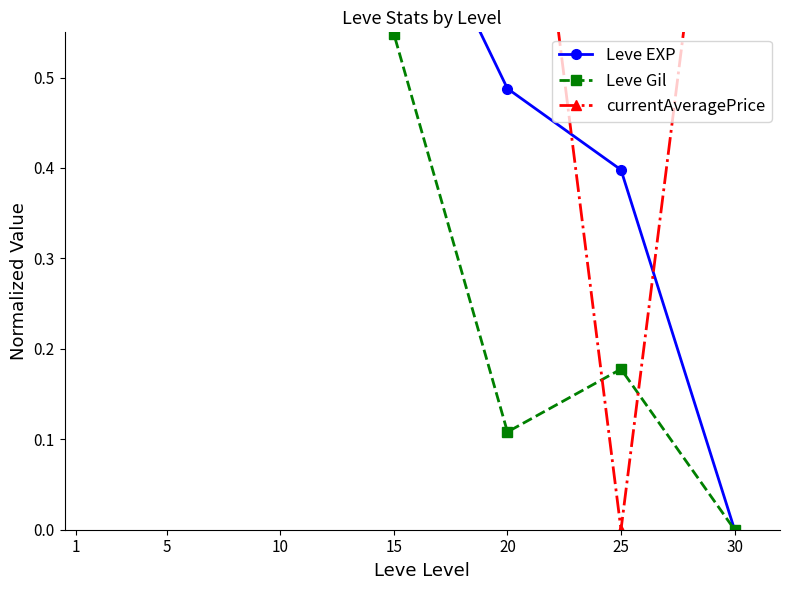

Does the chart have visible grid lines?

No